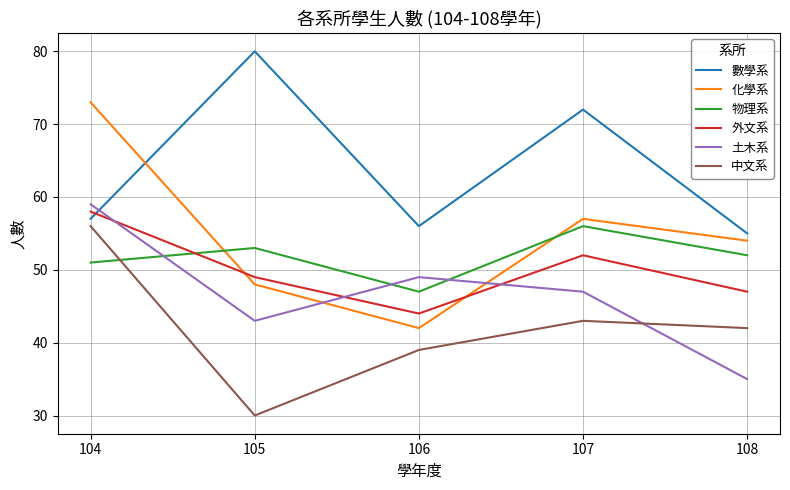

After their last crossing, which series has the higher values: 土木系 or 數學系?

數學系